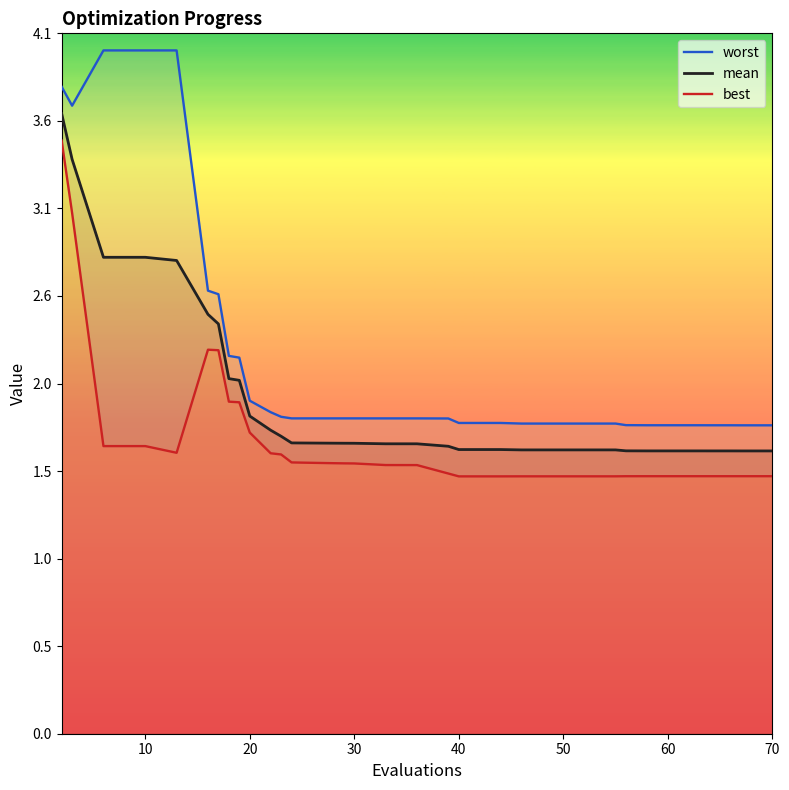

List the series in order of their overall mean, lowest first.

best, mean, worst